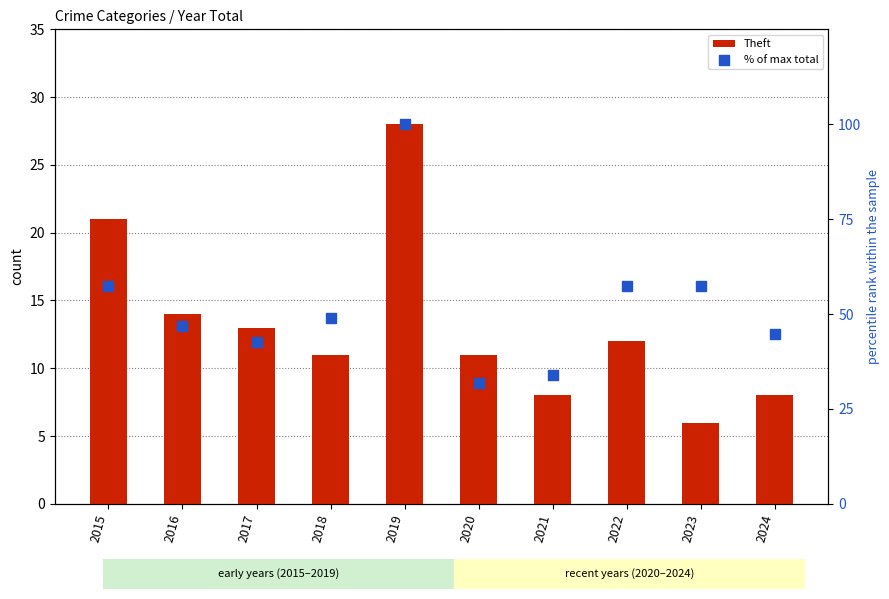

What are all the series names shown in the legend?

Theft, % of max total